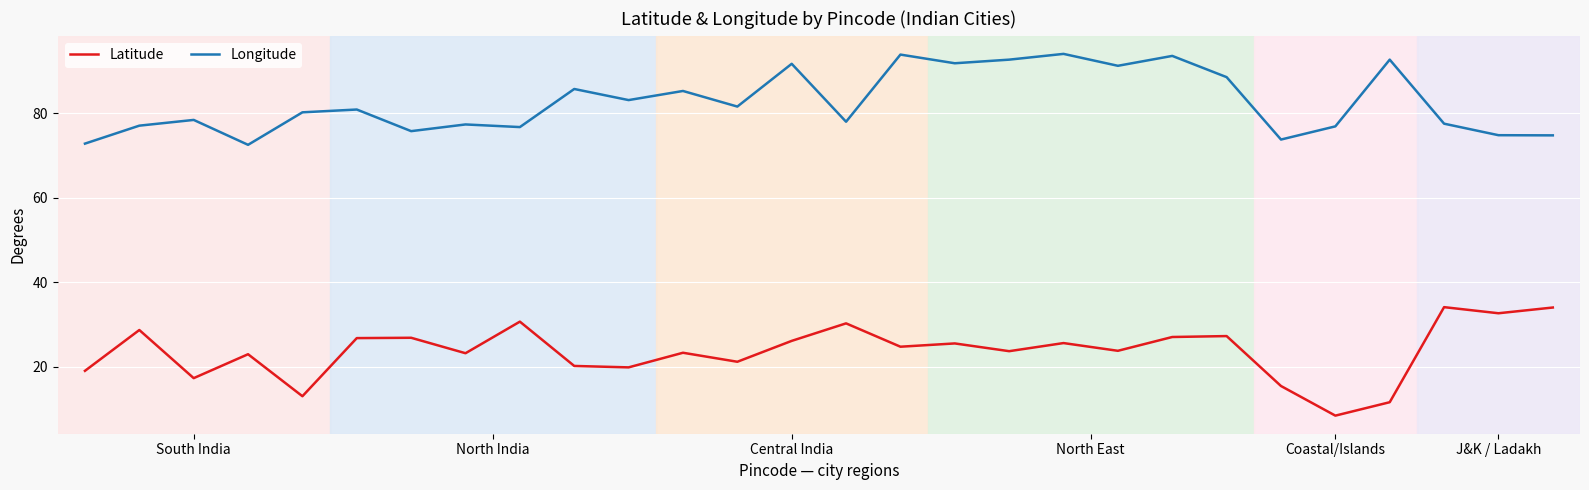

Which series has the widest spread of values?

Latitude